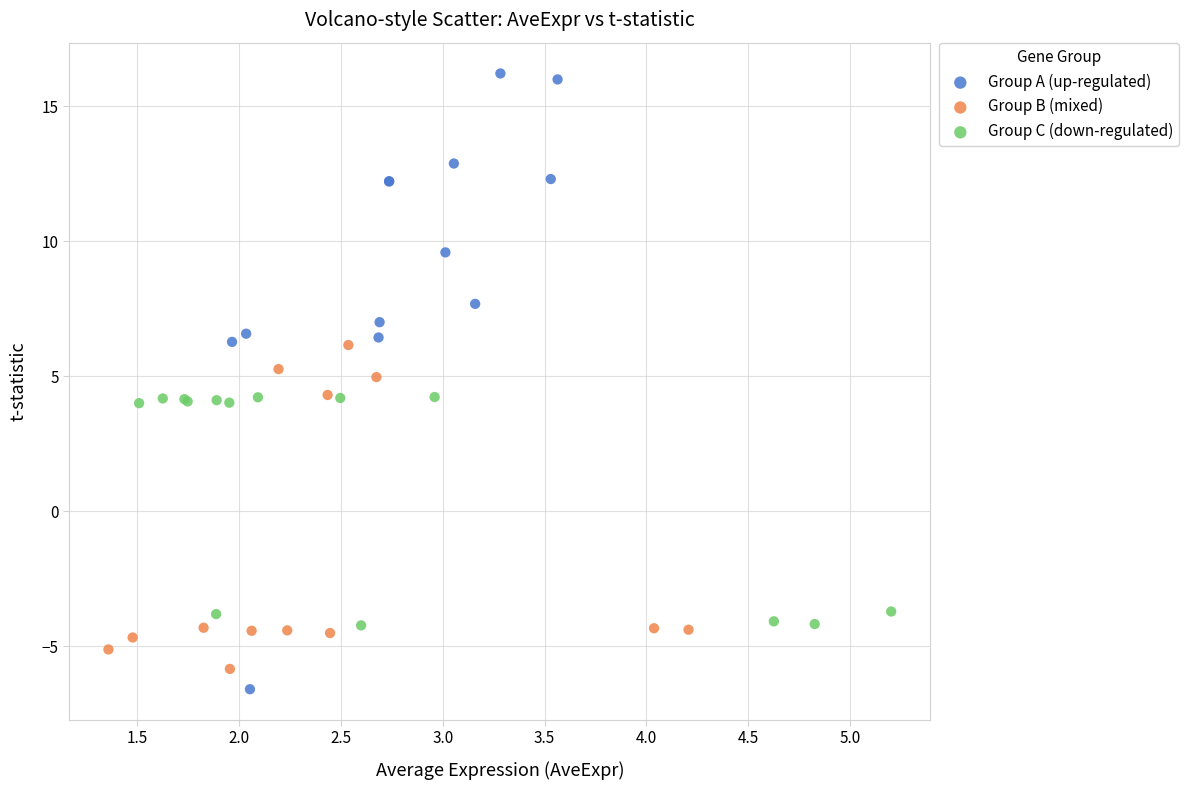

Which series has the widest spread of Y values?

Group A (up-regulated)